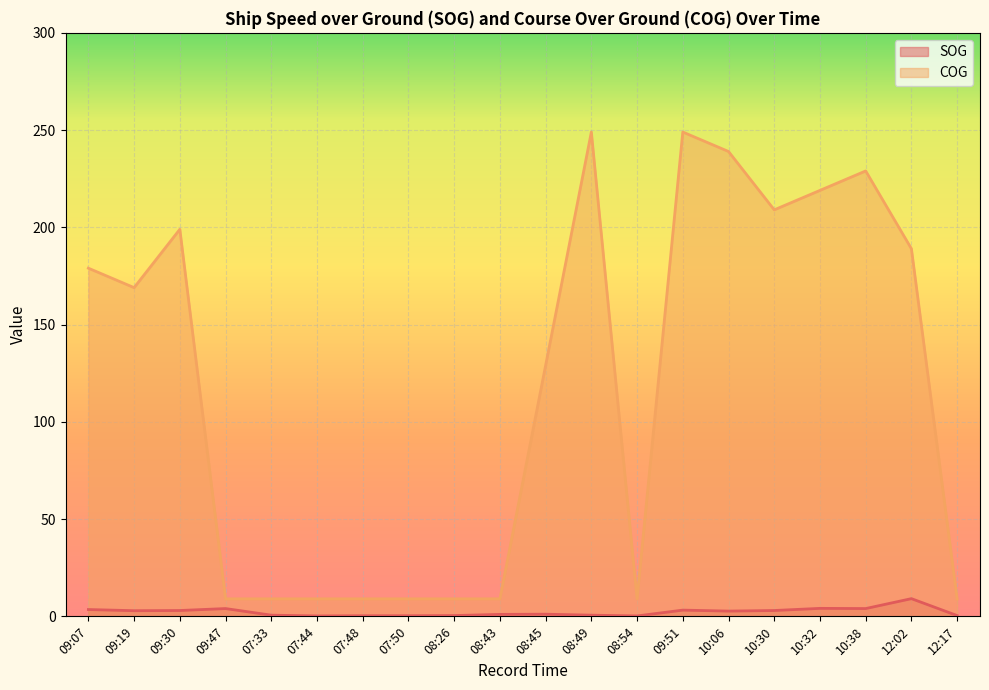

The COG series shows 229.0 at 10:38. True or false?

True